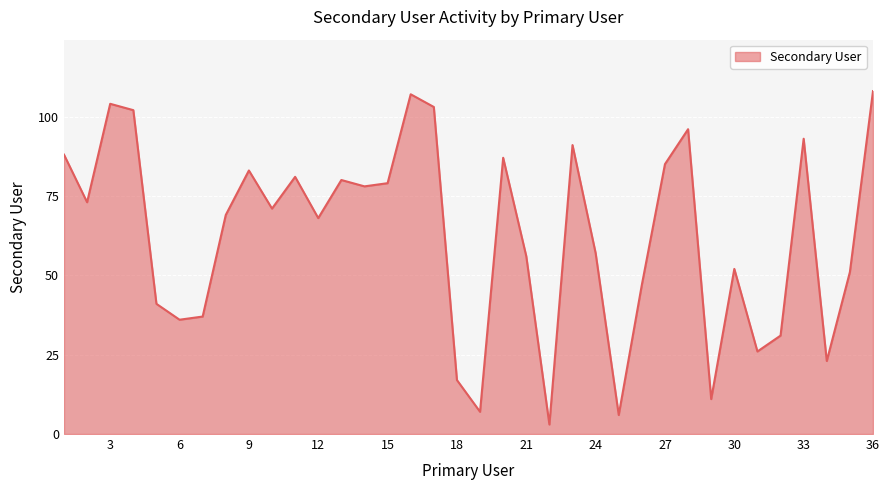

What is the minimum value shown in the chart?

3